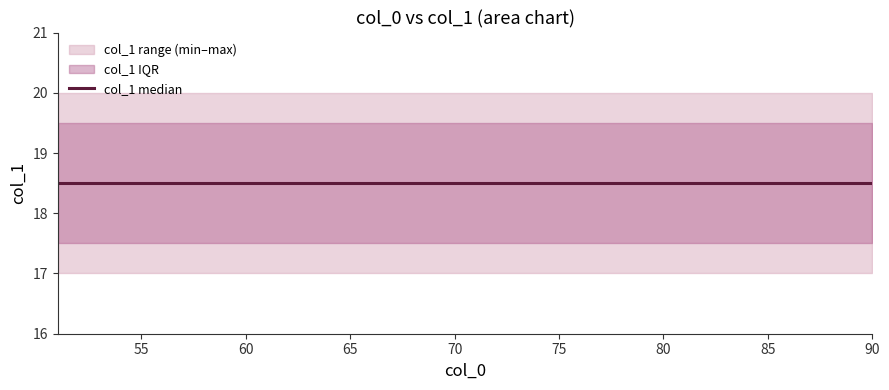

At which category is the sum across all series the highest?

56